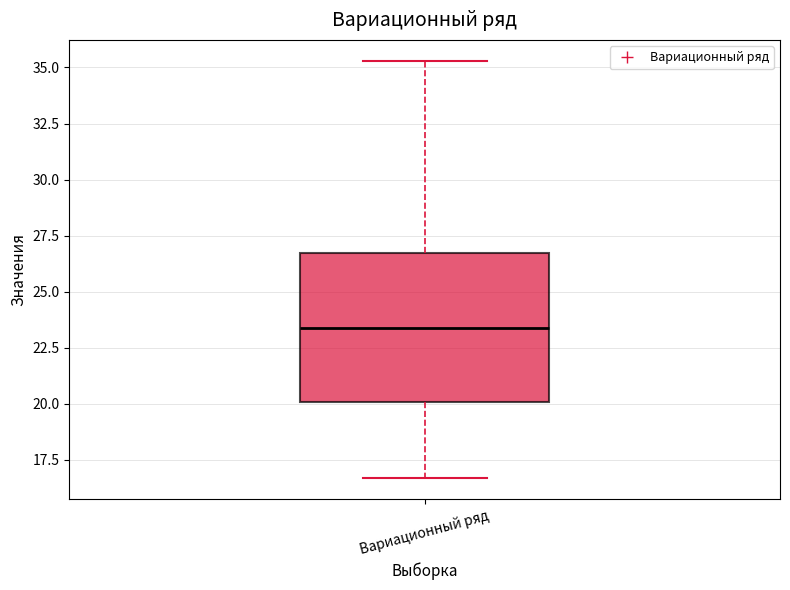

Read this box plot against the y-axis: the position of the median line, the range covered by the box, and the ends of both whiskers. The values are not printed on the chart, so give them approximately, as read against the axis.

median 23.5, box 20.0 to 26.5, whiskers 16.5 to 35.5